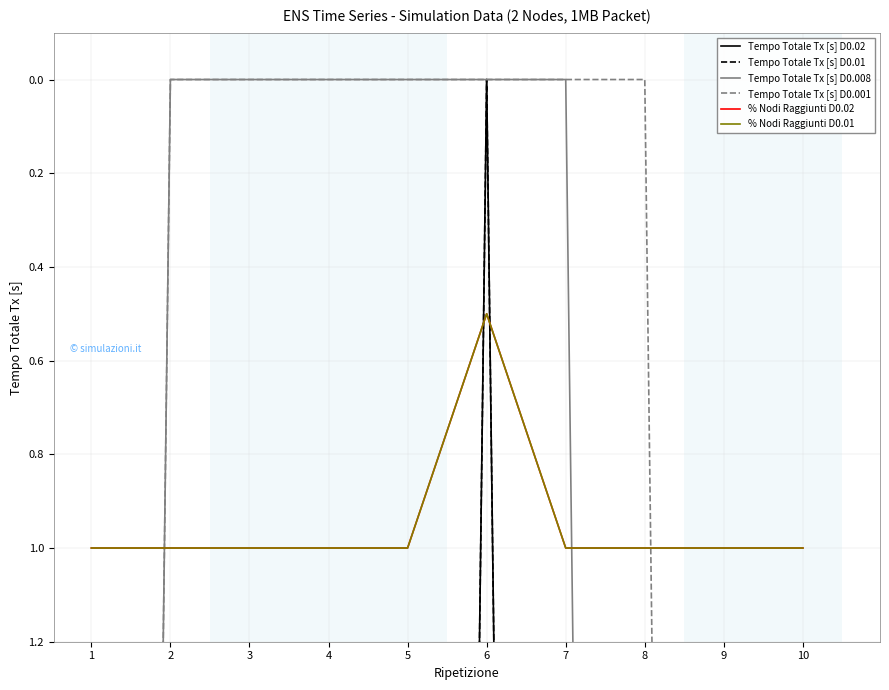

How many values in the Tempo Totale Tx [s] D0.01 series exceed 13?

9